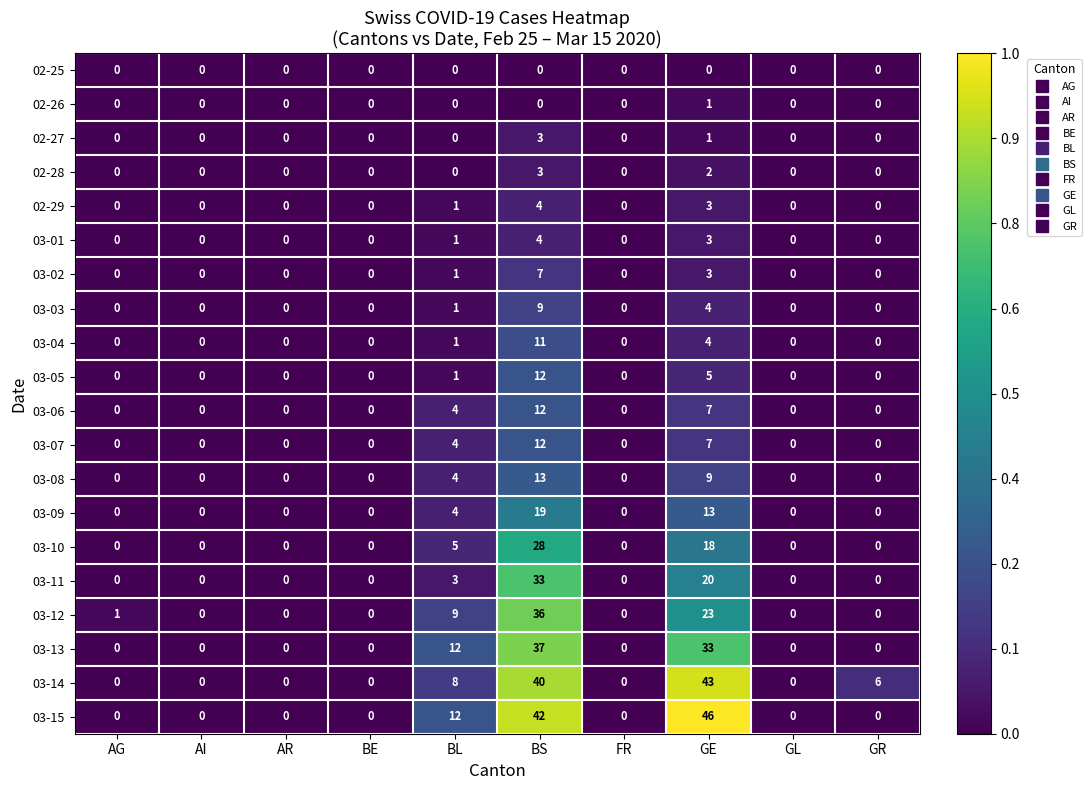

At which category is the sum across all series the highest?

BS